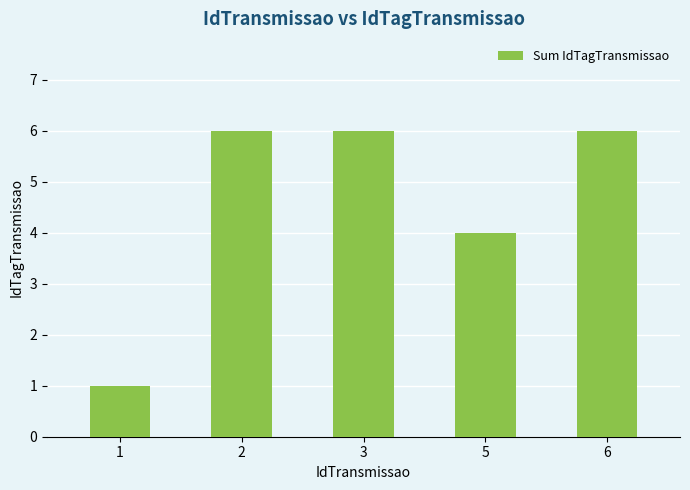

What is the average value?

5